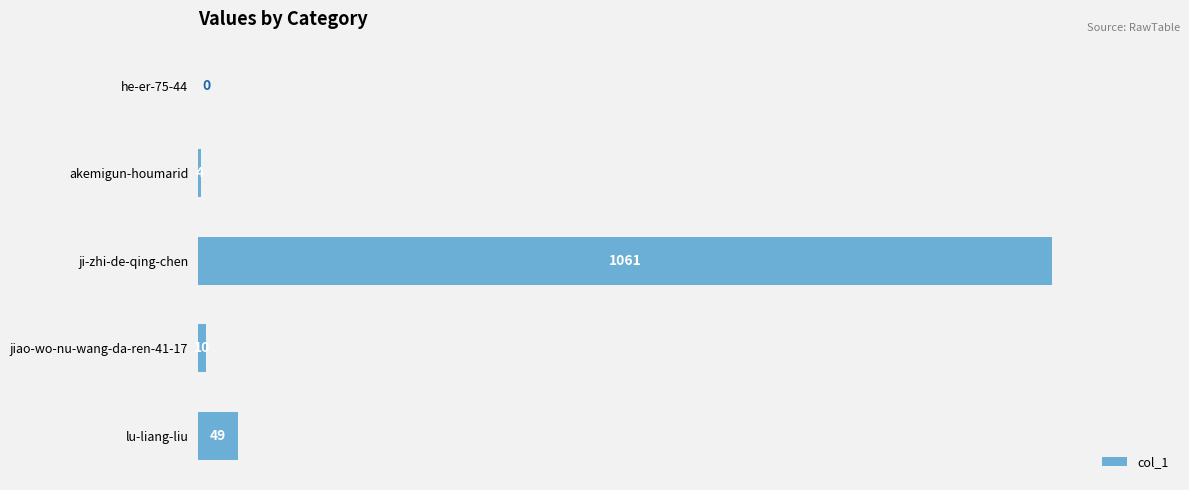

Is it true that the value at ji-zhi-de-qing-chen is 556?

False